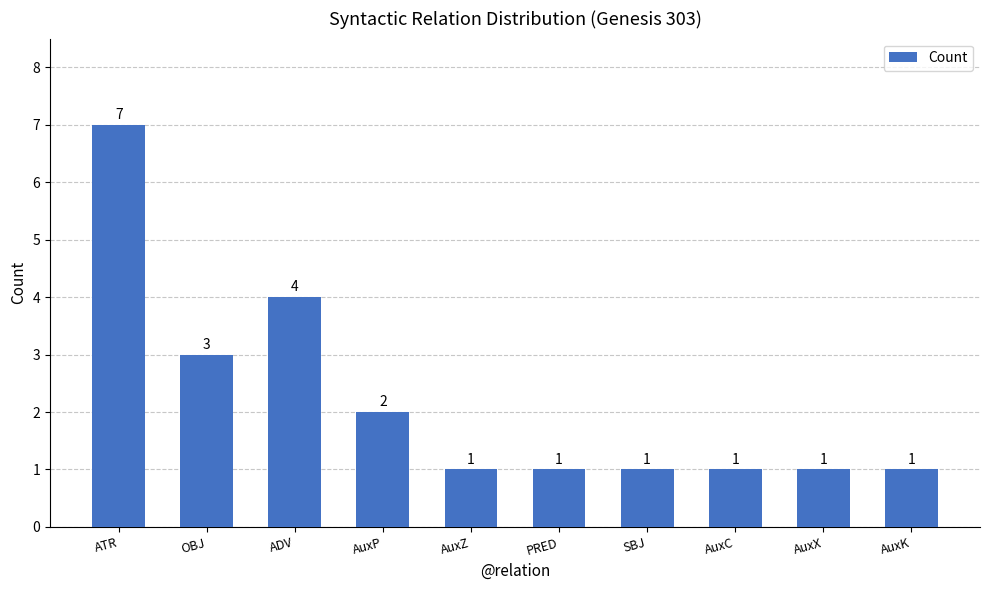

What is the ratio of the value at AuxC to the value at AuxX?

1.0